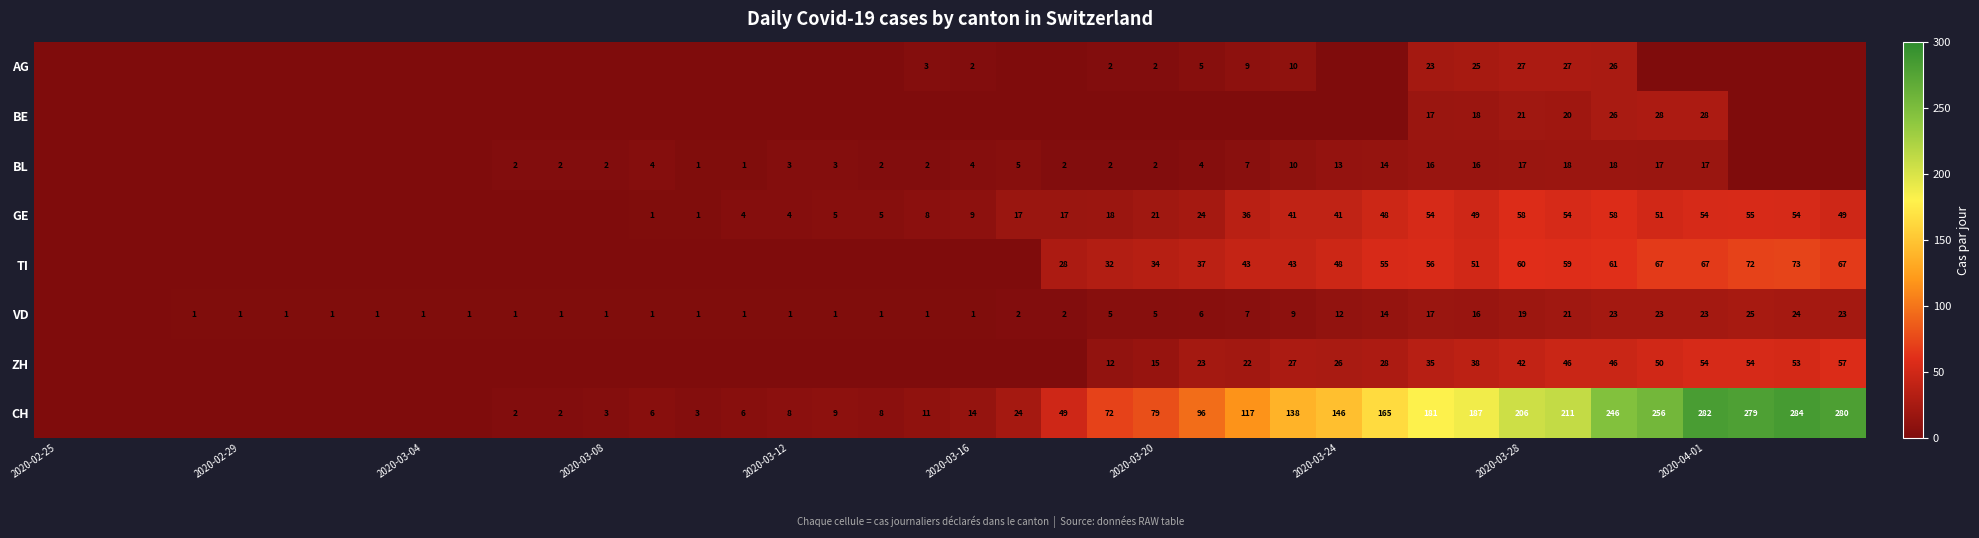

True or false: BL has a value of 6 at 2020-03-16.

False